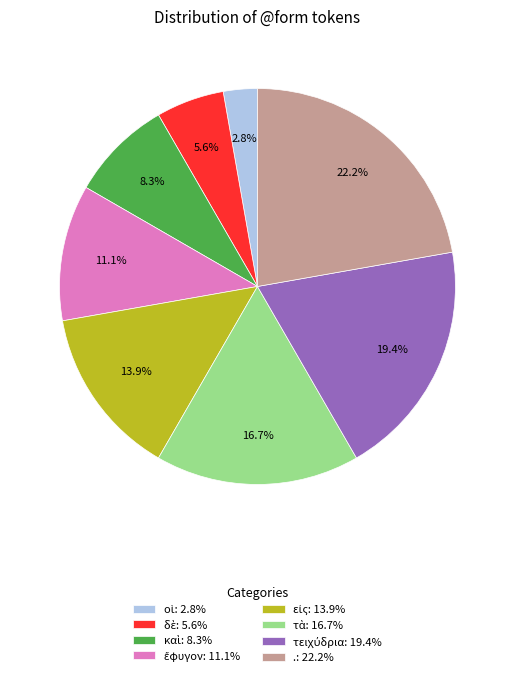

Is there any slice that represents more than half of the pie?

No